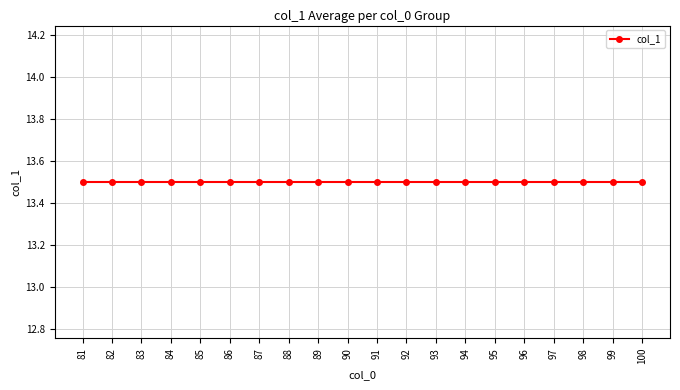

How many lines are shown in the chart?

1